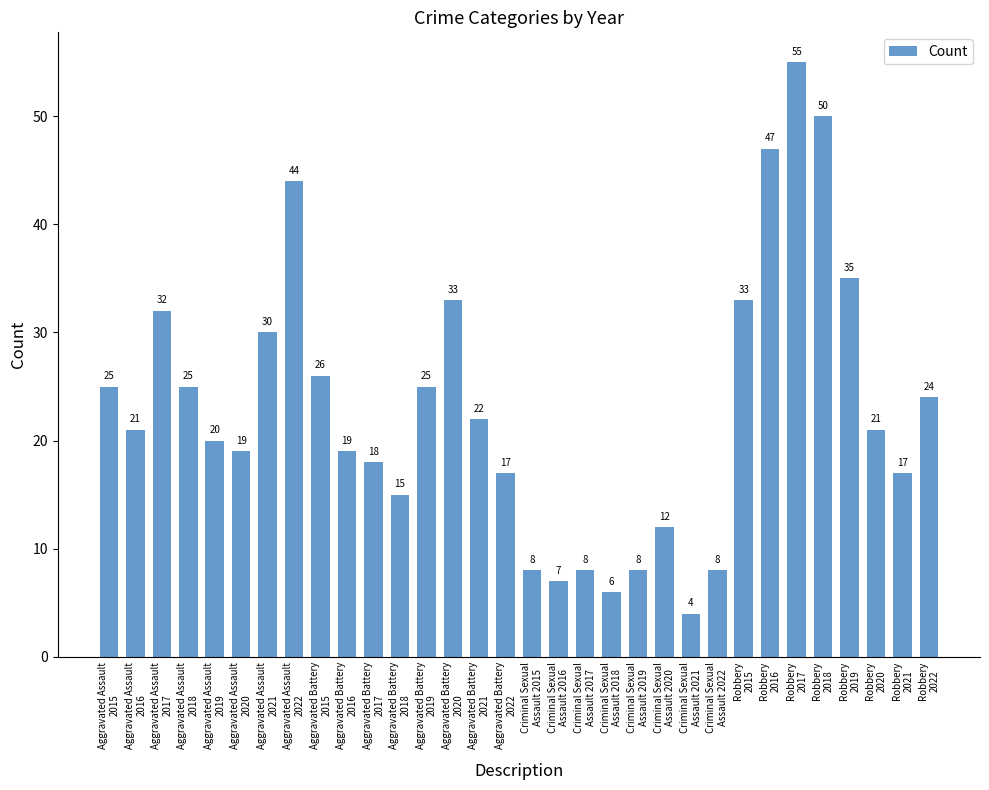

The chart shows a value of 29 at Aggravated Battery
2016. True or false?

False